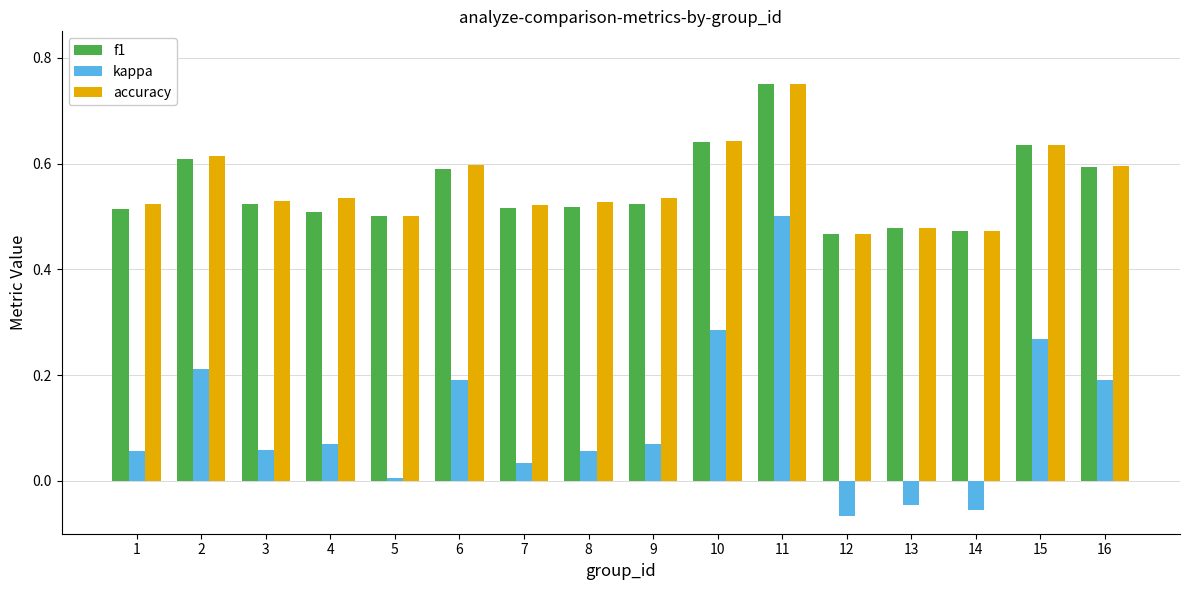

Which label corresponds to the largest value in the chart?

11